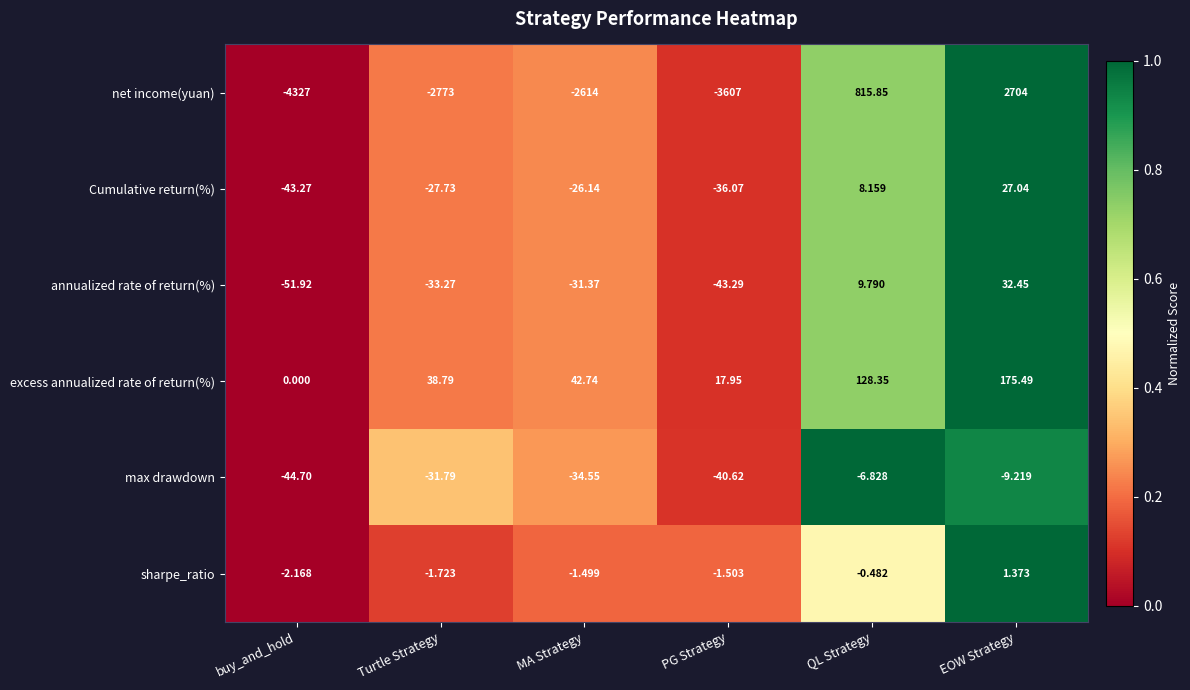

At which category does the chart reach its minimum across all series?

buy_and_hold